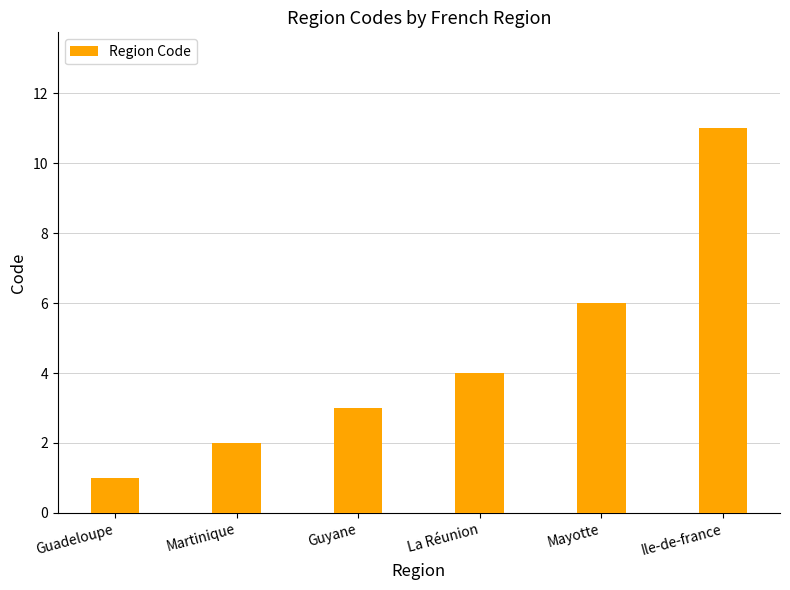

How many values are between 2 and 6?

4